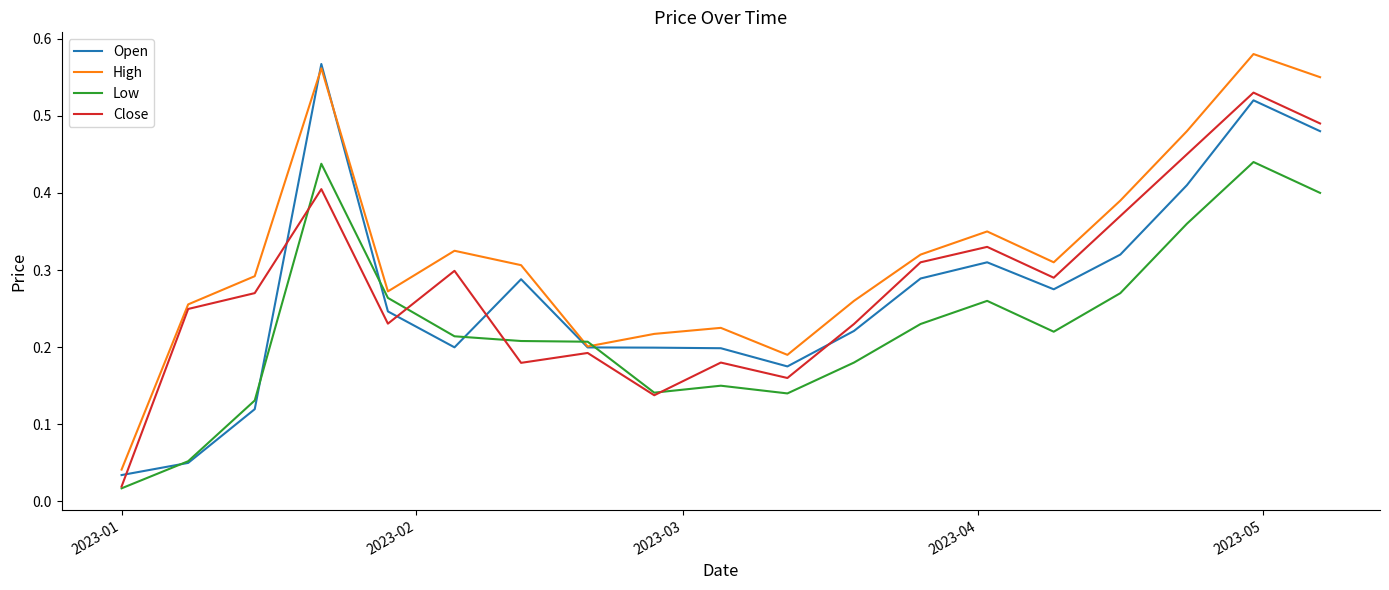

True or false: Open and Close intersect in this chart.

True